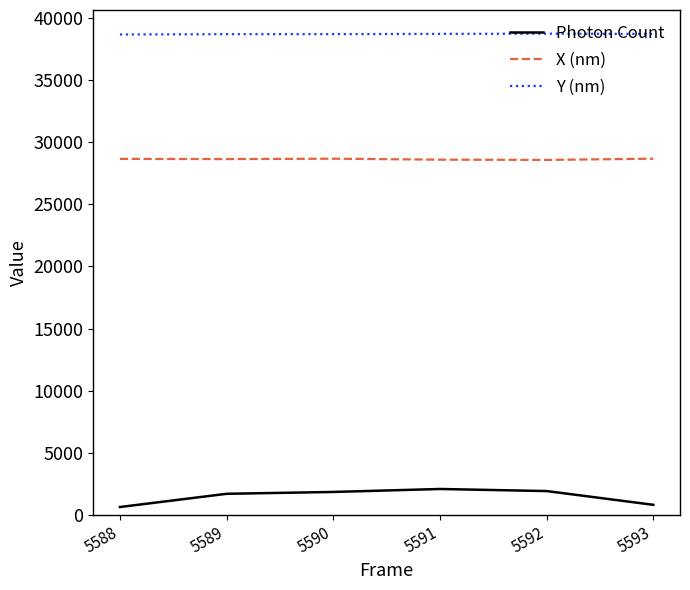

What is the maximum value for Y (nm)?

38747.1